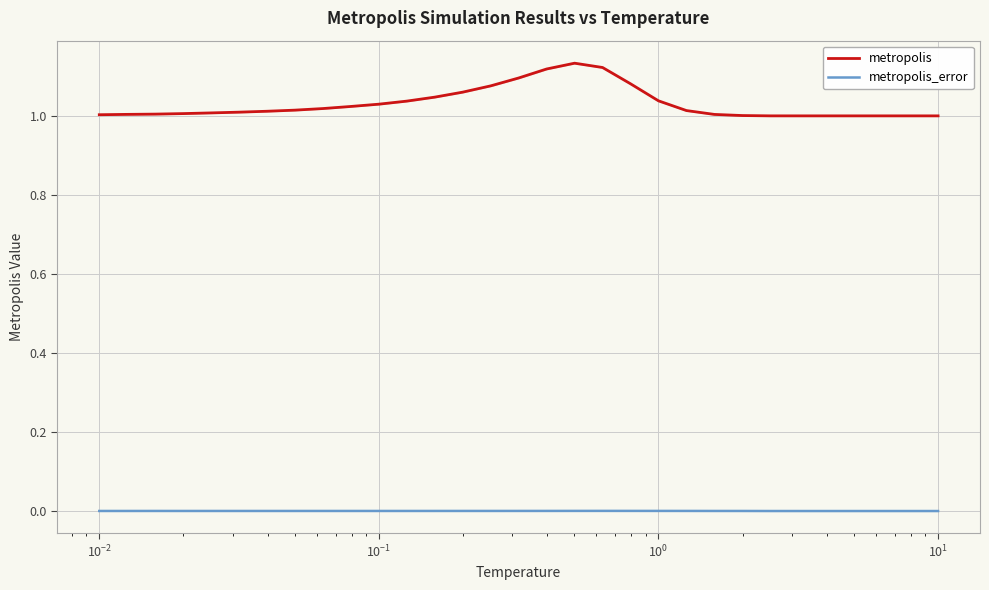

True or false: metropolis_error and metropolis cross at least once.

False